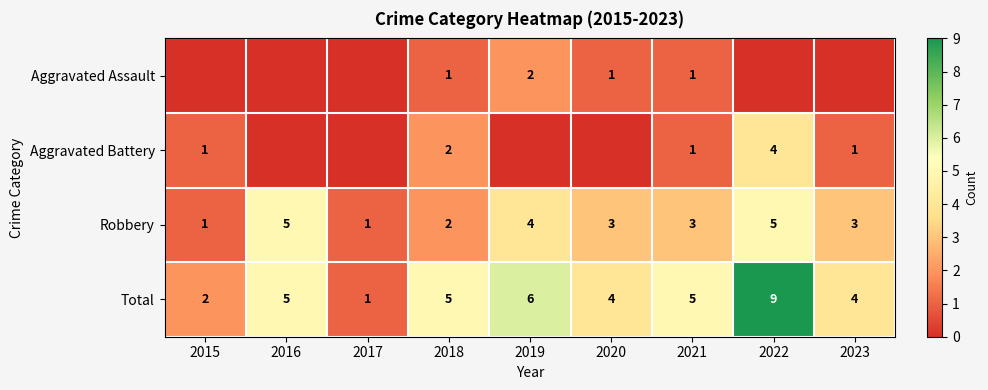

At how many categories does at least one series exceed 6?

1